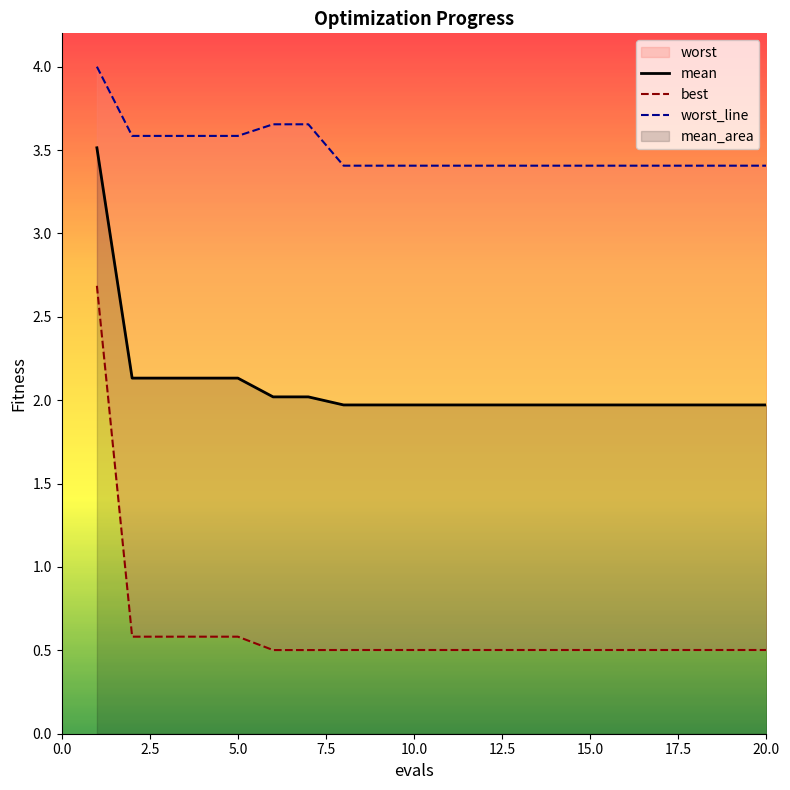

True or false: best and worst_line intersect in this chart.

False